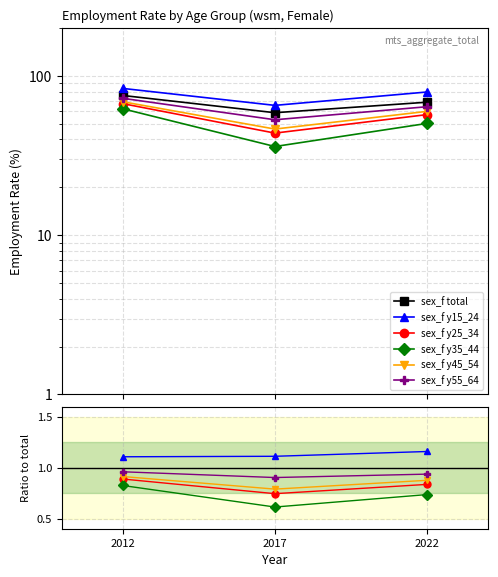

Does the chart display data point markers on the line(s)?

Yes